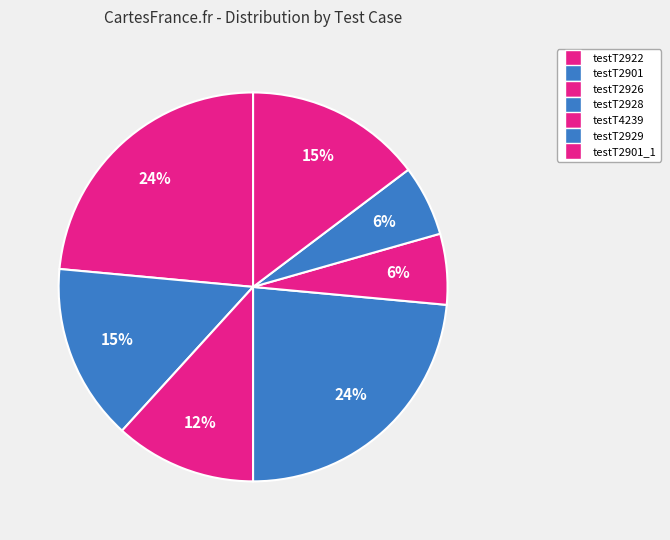

How many slices are in this pie chart?

7